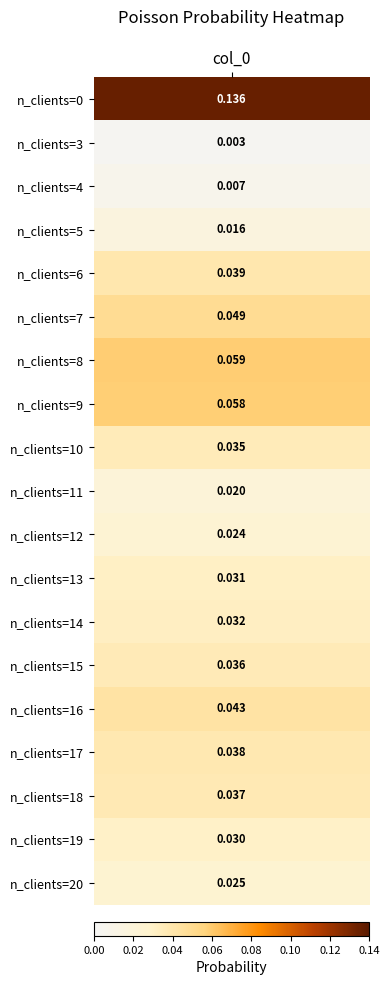

What is the sum of all values?

0.7